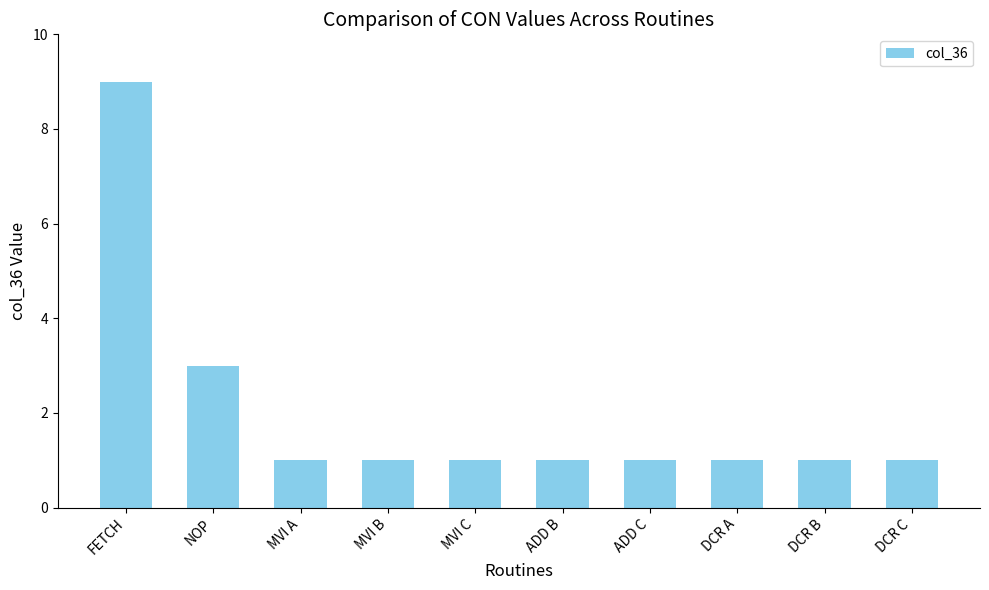

What is the sum of the values at DCR A and NOP?

4